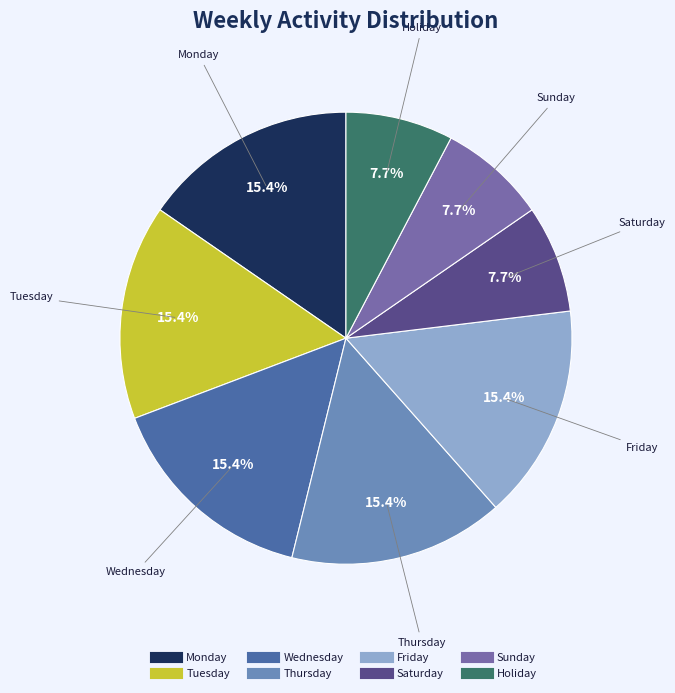

Approximately how many times larger is the value at Saturday compared to Friday?

0.5